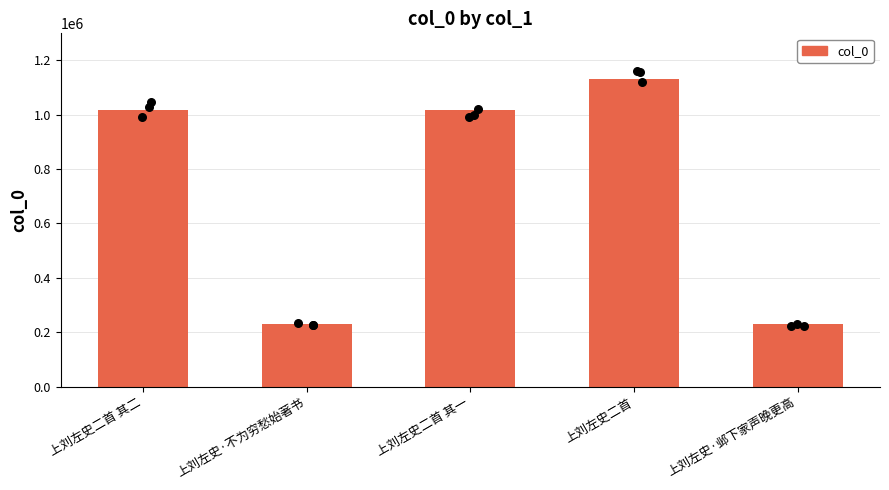

Between 上刘左史二首 and 上刘左史二首 其一, which is larger?

上刘左史二首